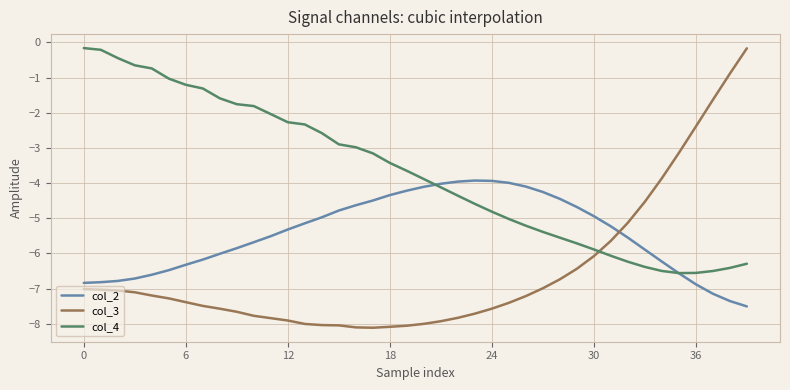

Which series has the widest spread of values?

col_3